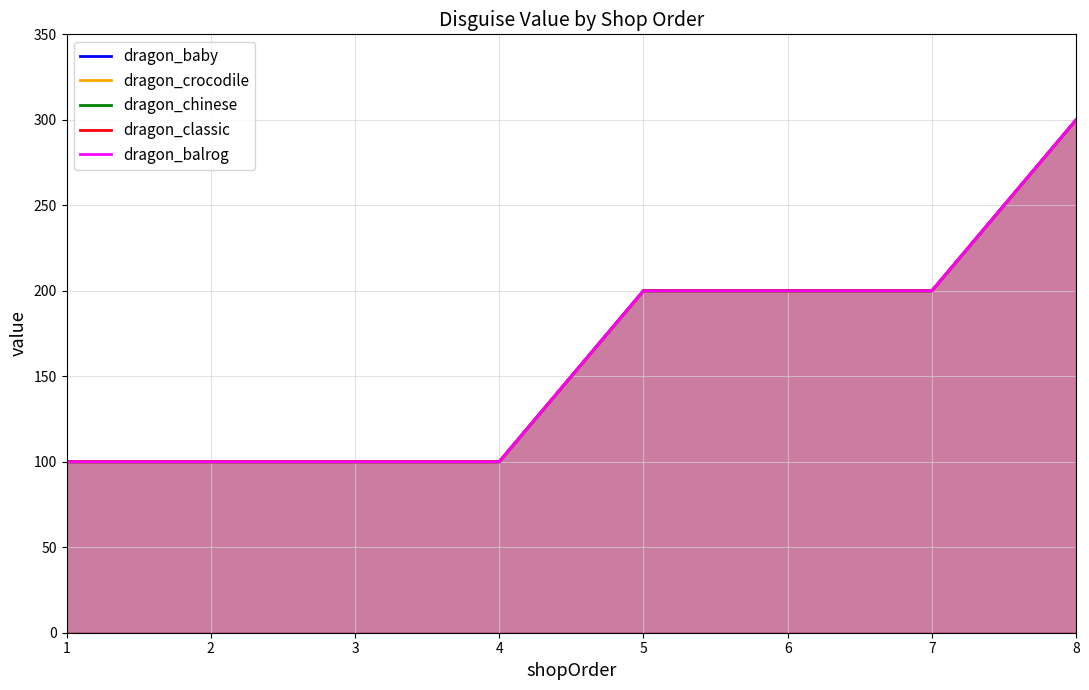

At which label is dragon_chinese closest to 200?

5